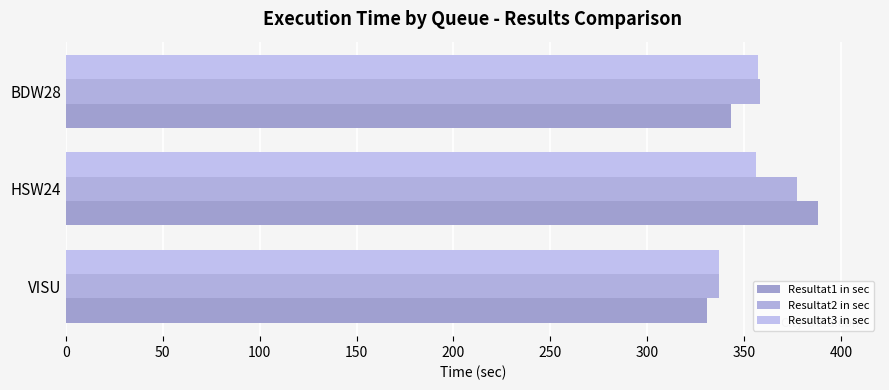

List the series in order of their overall mean, lowest first.

Resultat3 in sec, Resultat1 in sec, Resultat2 in sec